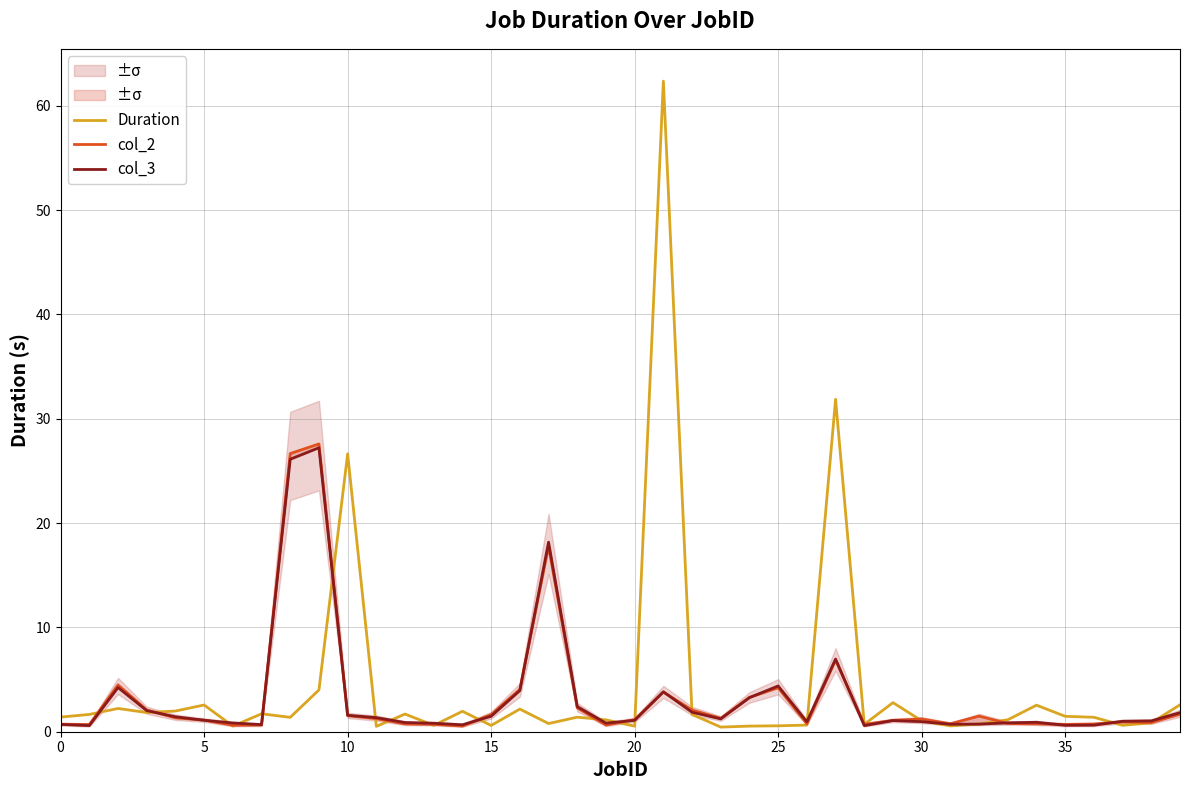

What is the label of the 2nd point from the right?

38